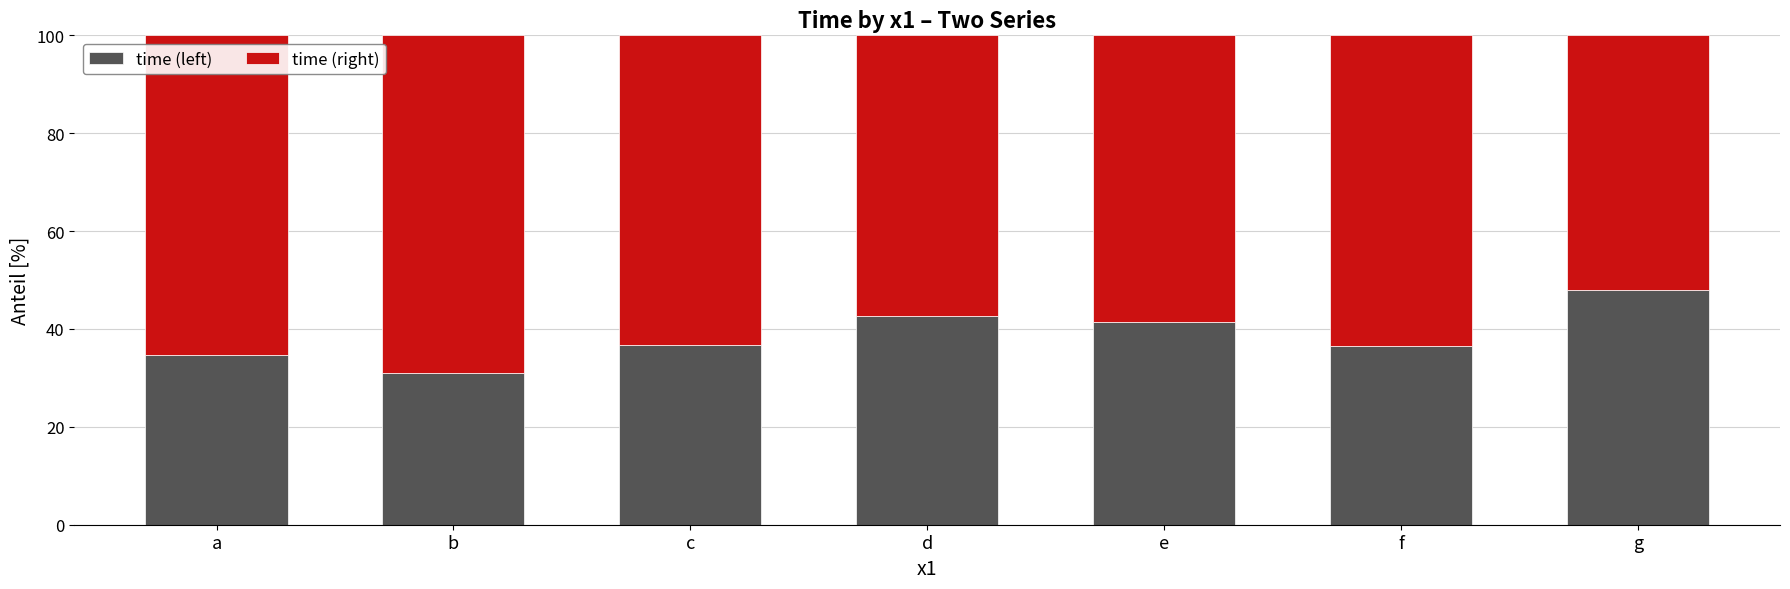

How many bars are there in total?

7